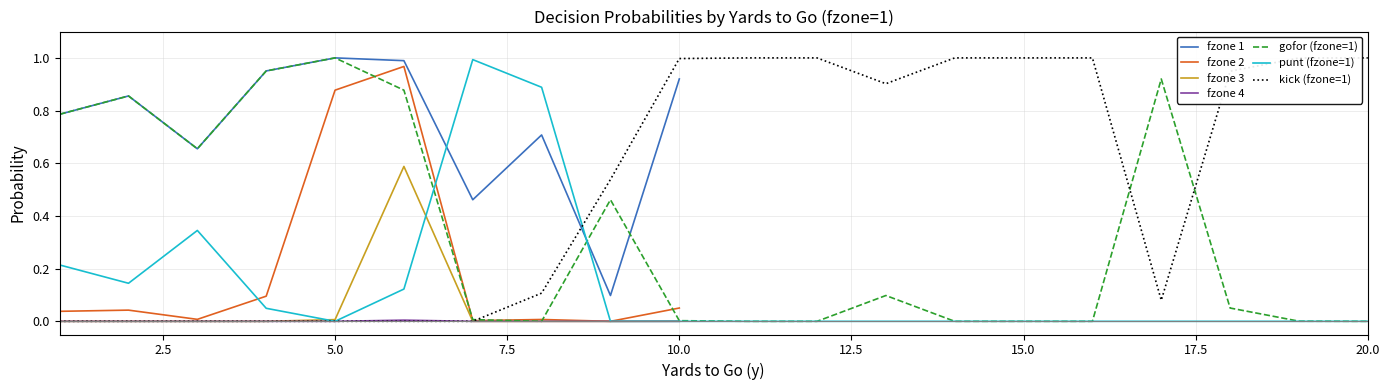

Is it true that gofor (fzone=1) equals -0.5 at 15.0?

False